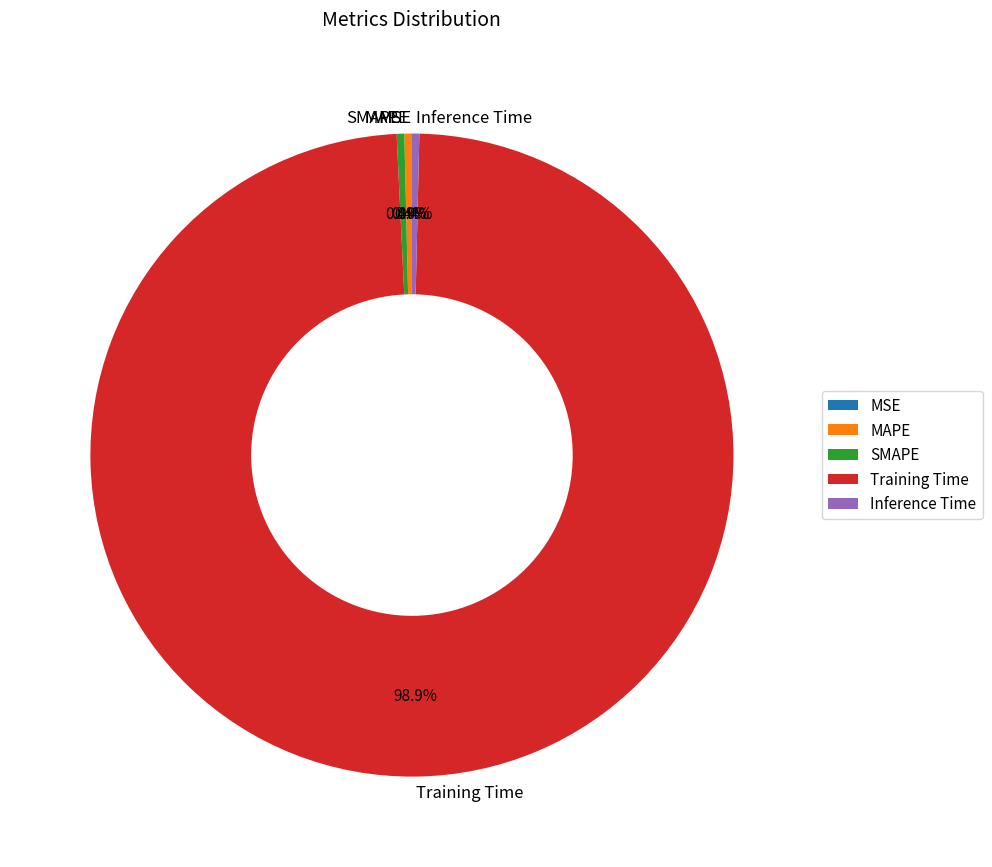

What is the largest slice in the pie chart?

Training Time